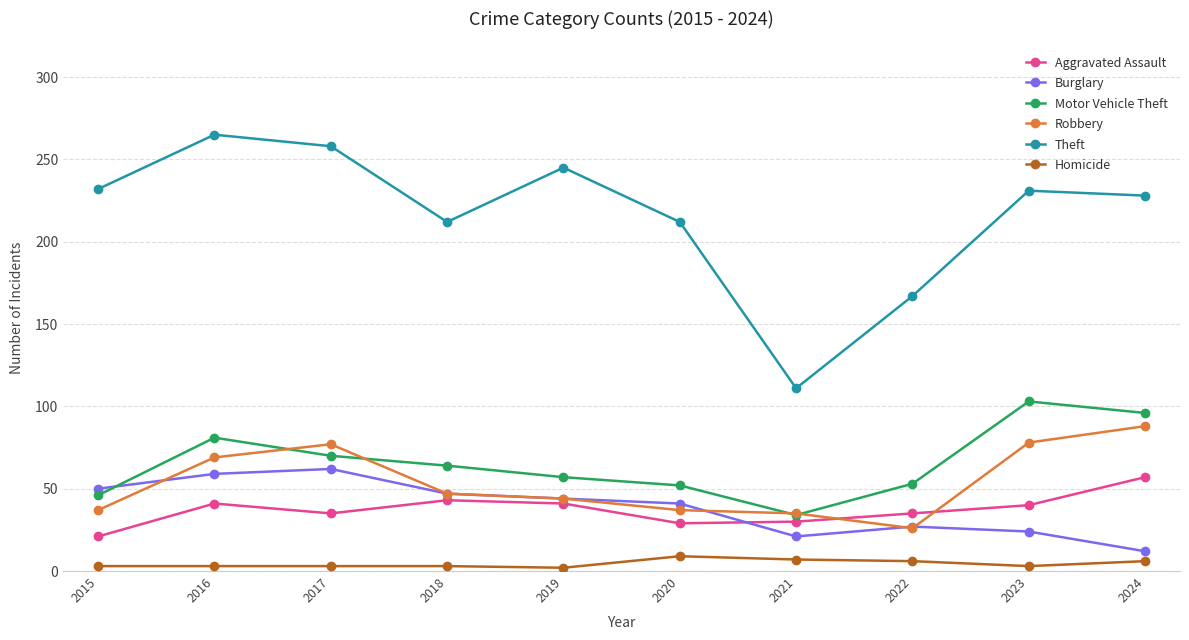

What is the value of the Robbery point at the 6th from the left?

37